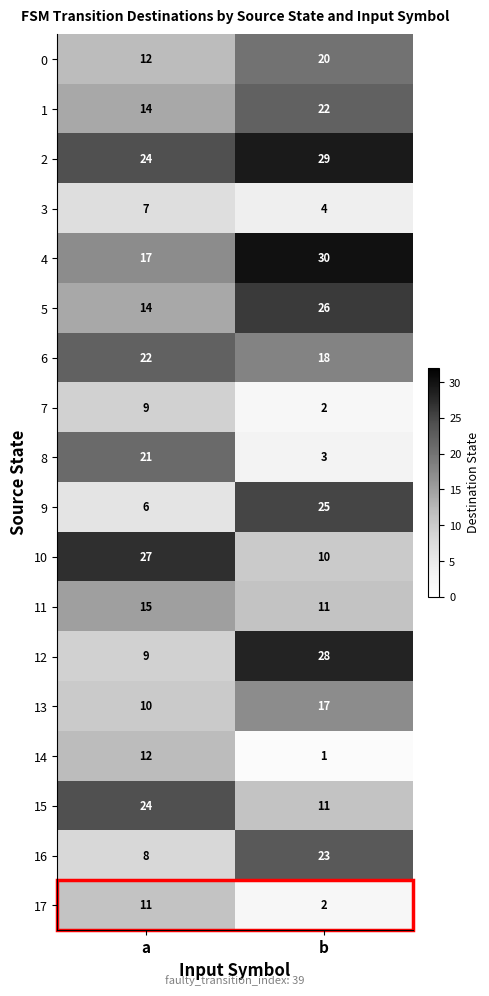

What is the spread (max minus min) of values at a?

21